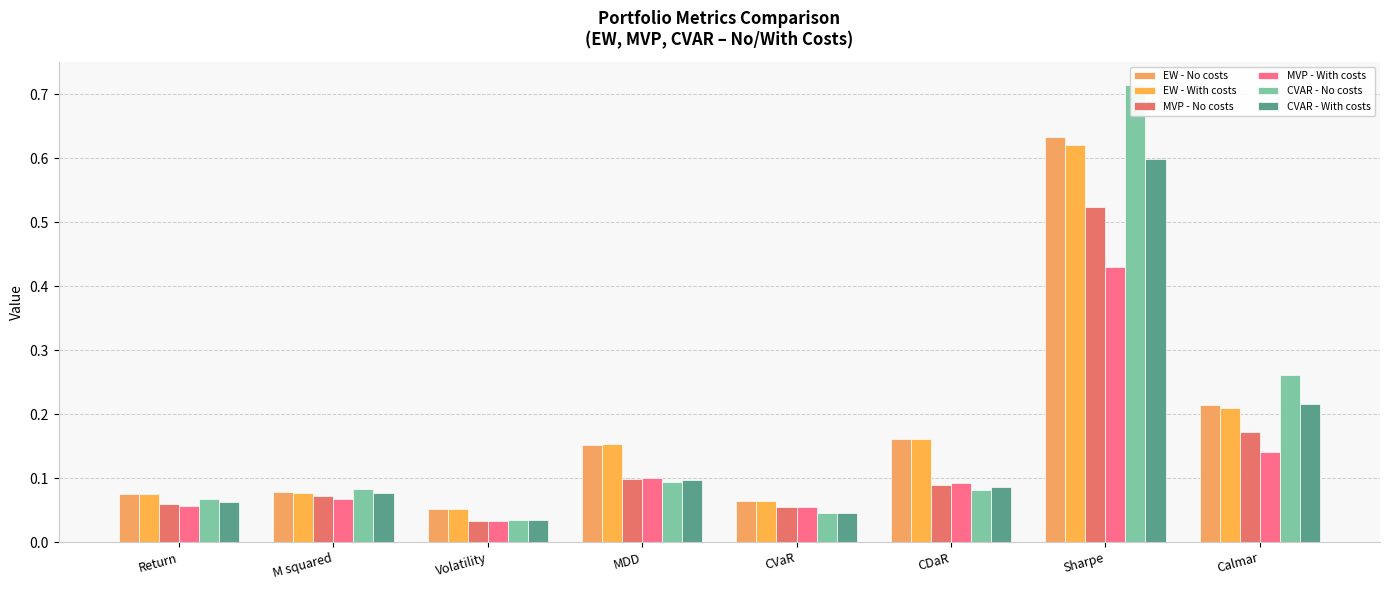

Are the bars horizontal?

No